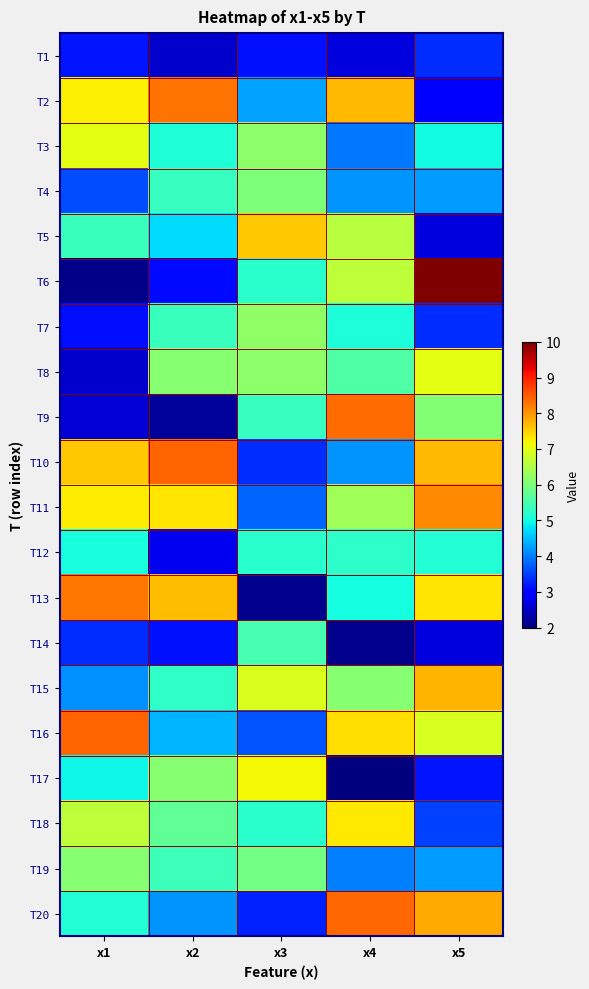

Reading left to right, transcribe all the data shown in this chart.

T1: x1=3.2	x2=2.6	x3=3.2	x4=2.7	x5=3.4
T2: x1=7.2	x2=8.3	x3=4.3	x4=7.7	x5=3.0
T3: x1=7.0	x2=5.1	x3=6.2	x4=4.0	x5=5.0
T4: x1=3.6	x2=5.3	x3=6.0	x4=4.2	x5=4.2
T5: x1=5.4	x2=4.7	x3=7.6	x4=6.6	x5=2.7
T6: x1=2.1	x2=3.1	x3=5.2	x4=6.6	x5=10.0
T7: x1=3.1	x2=5.4	x3=6.2	x4=5.1	x5=3.3
T8: x1=2.5	x2=6.1	x3=6.2	x4=5.6	x5=7.0
T9: x1=2.6	x2=2.2	x3=5.3	x4=8.4	x5=6.1
T10: x1=7.6	x2=8.4	x3=3.4	x4=4.2	x5=7.7
T11: x1=7.3	x2=7.3	x3=3.8	x4=6.4	x5=8.1
T12: x1=5.0	x2=2.8	x3=5.2	x4=5.2	x5=5.2
T13: x1=8.3	x2=7.7	x3=2.1	x4=5.0	x5=7.3
T14: x1=3.4	x2=3.1	x3=5.5	x4=2.1	x5=2.7
T15: x1=4.1	x2=5.3	x3=6.9	x4=6.1	x5=7.7
T16: x1=8.4	x2=4.4	x3=3.7	x4=7.4	x5=6.9
T17: x1=4.9	x2=6.1	x3=7.2	x4=2.0	x5=3.2
T18: x1=6.7	x2=5.7	x3=5.2	x4=7.3	x5=3.5
T19: x1=6.1	x2=5.4	x3=5.9	x4=4.0	x5=4.2
T20: x1=5.2	x2=4.2	x3=3.3	x4=8.4	x5=7.8